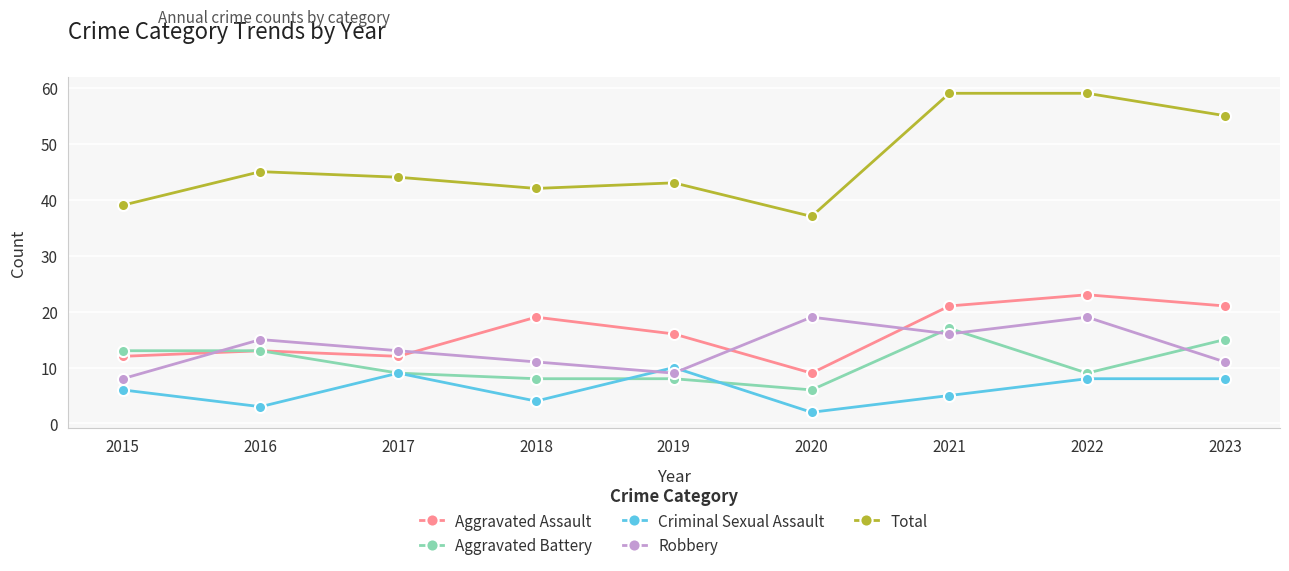

Rank the series by their maximum value, from highest to lowest.

Total, Aggravated Assault, Robbery, Aggravated Battery, Criminal Sexual Assault